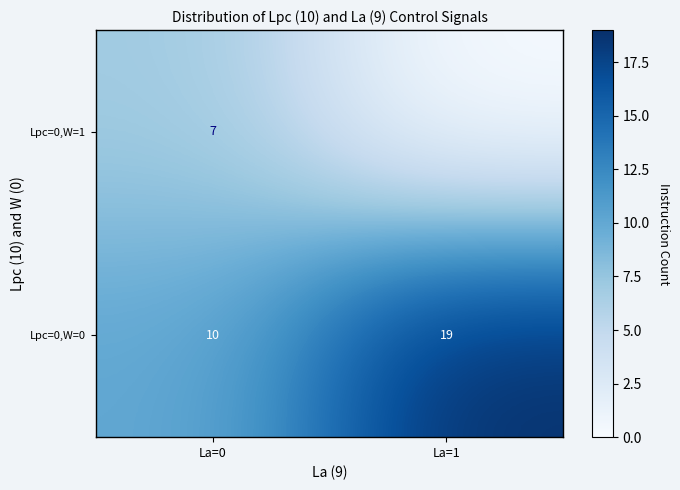

Between La=0 and La=1, which is larger?

La=1